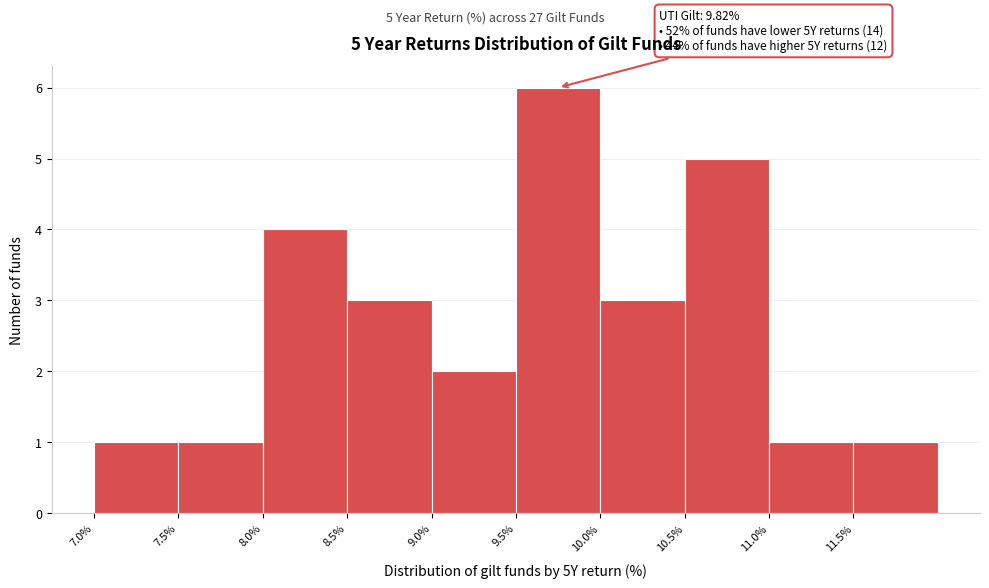

Which range on the x-axis has the tallest bar?

9.5 to 10.0